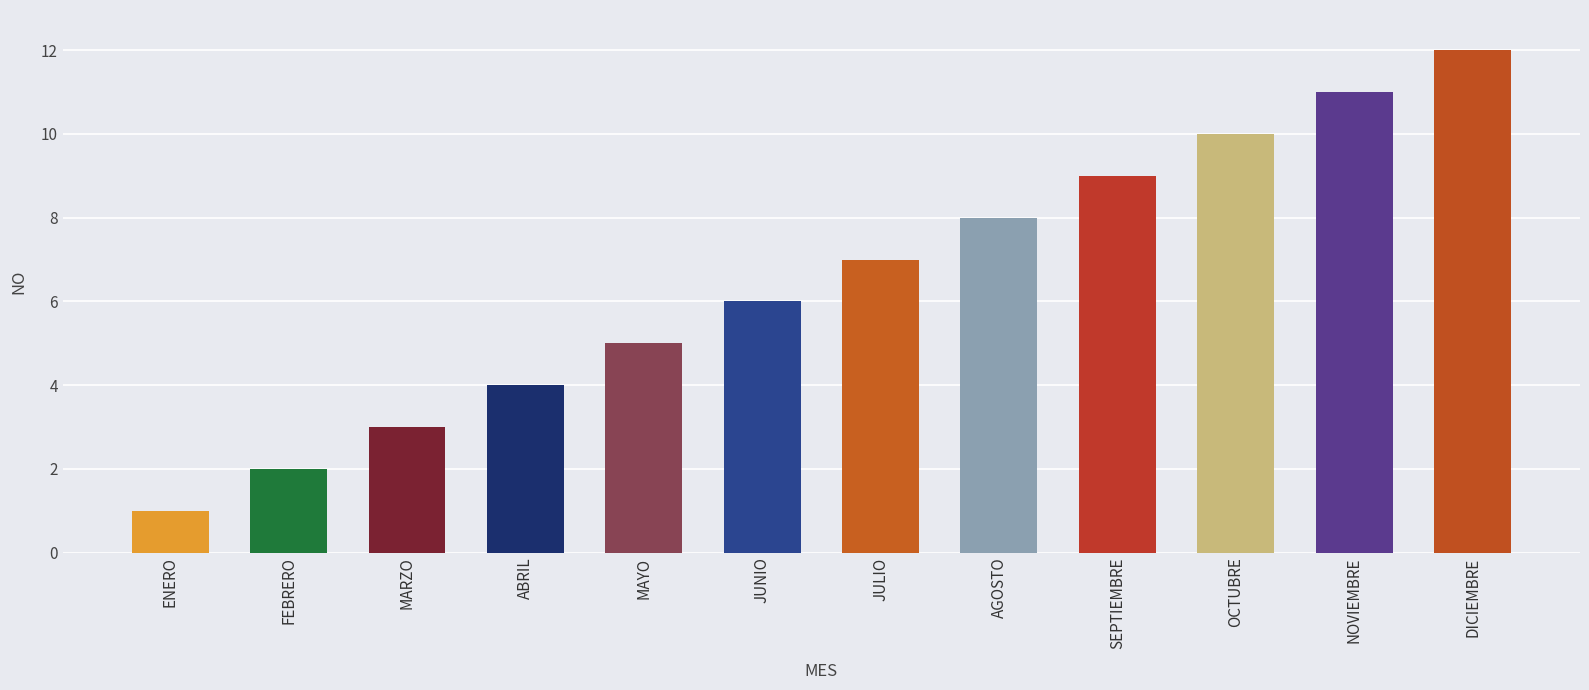

How many distinct data groups are displayed?

1